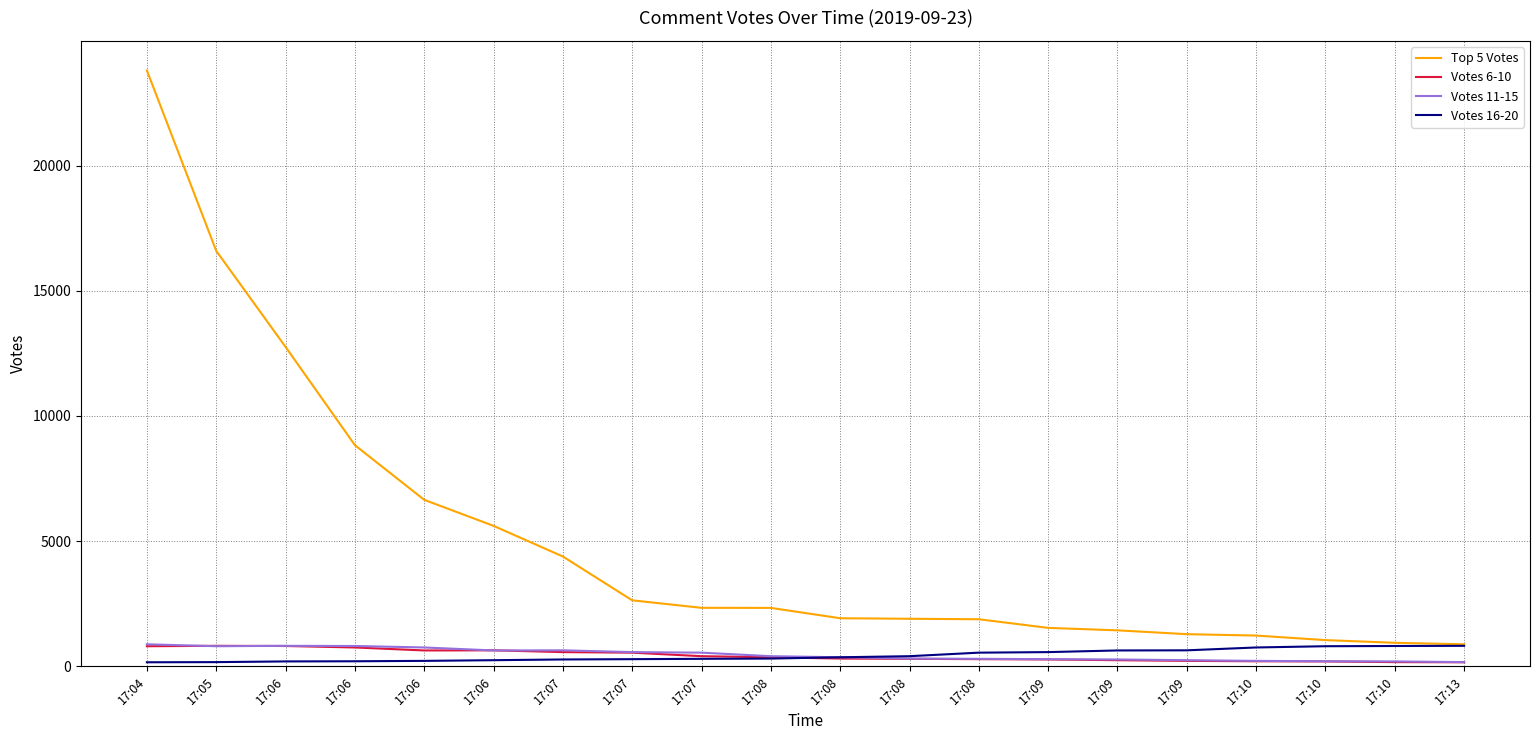

True or false: Votes 11-15 has a value of 290 at 17:09.

True